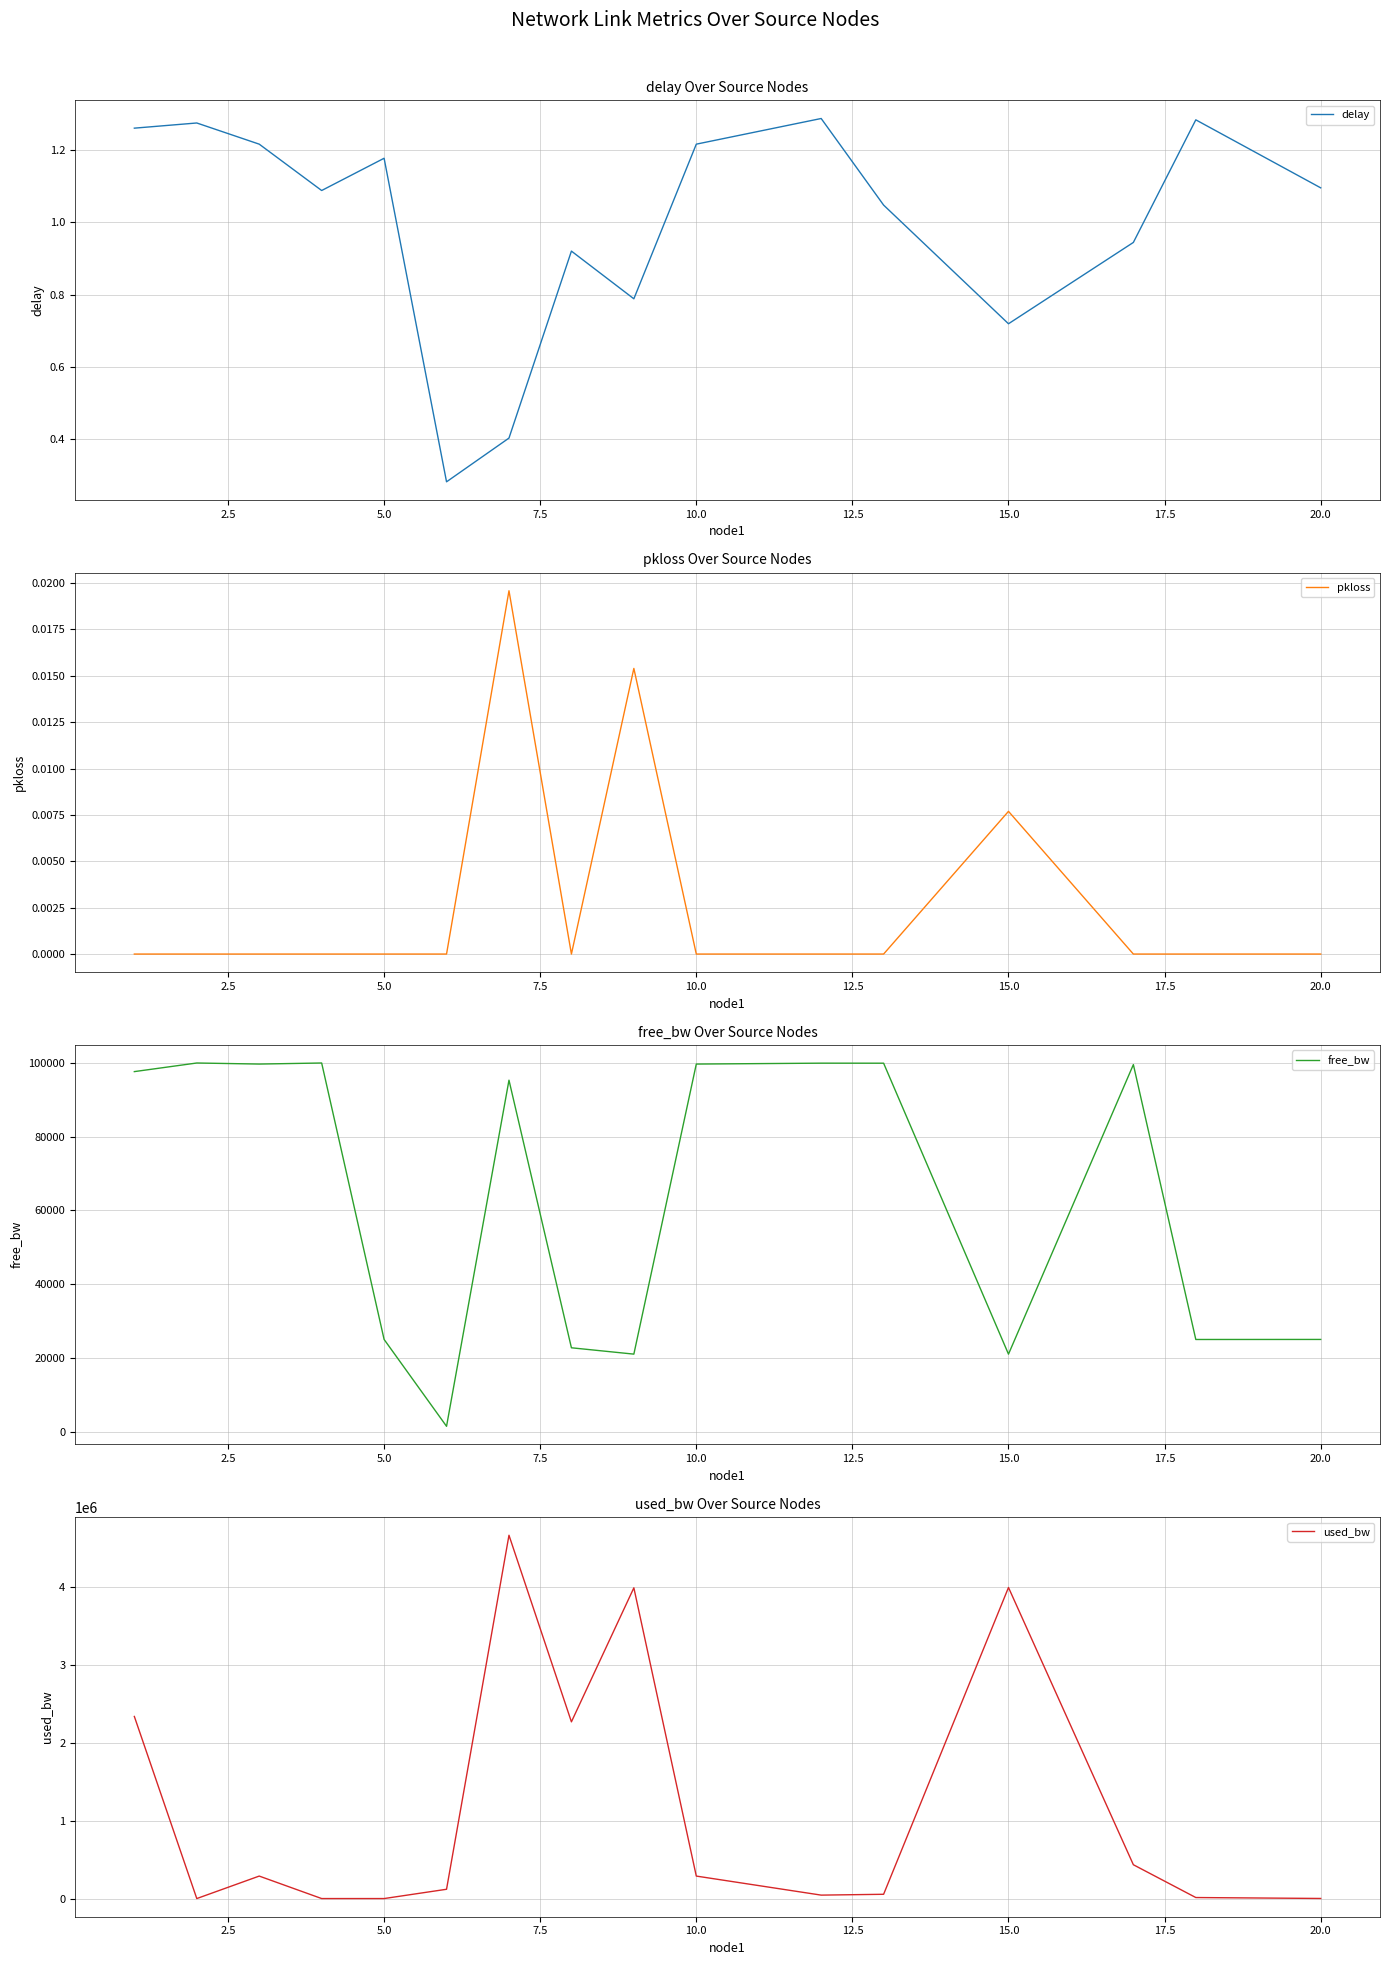

In free_bw, how many points are lower than both neighbors (excluding endpoints)?

5